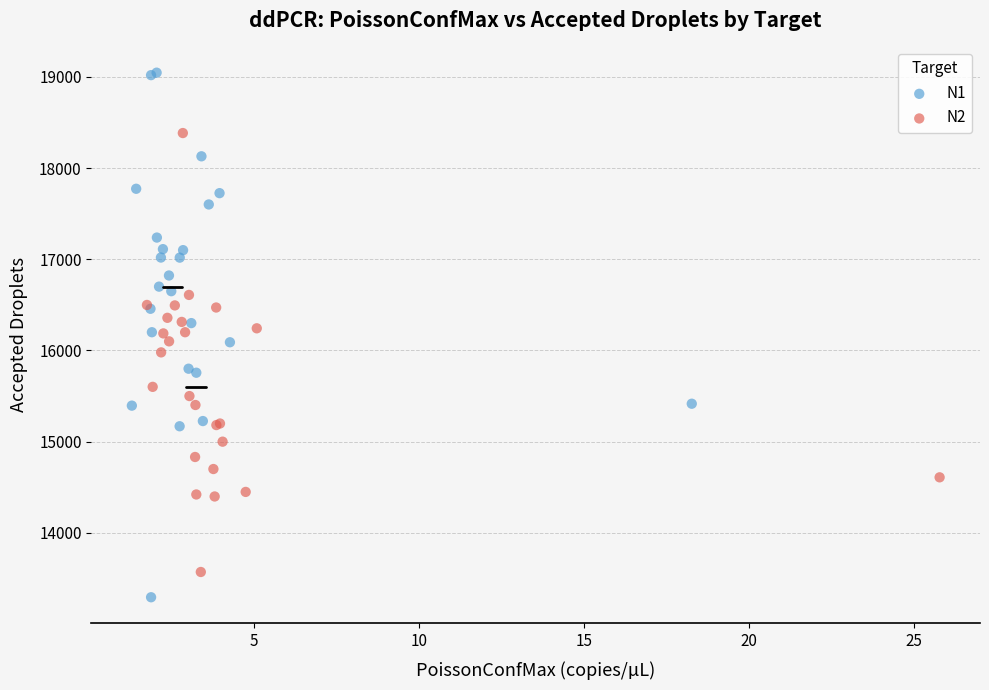

Which series reaches the maximum Y coordinate?

N1